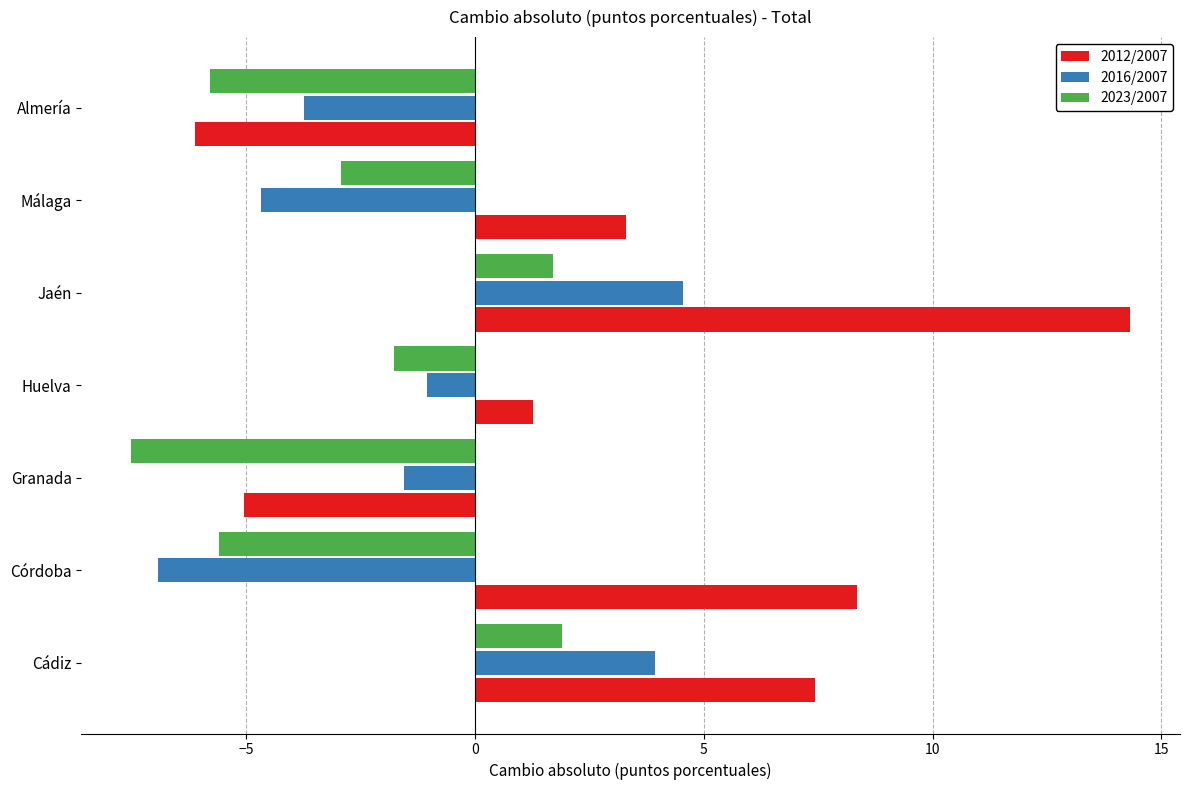

What is the total value across all series at Granada?

-14.1